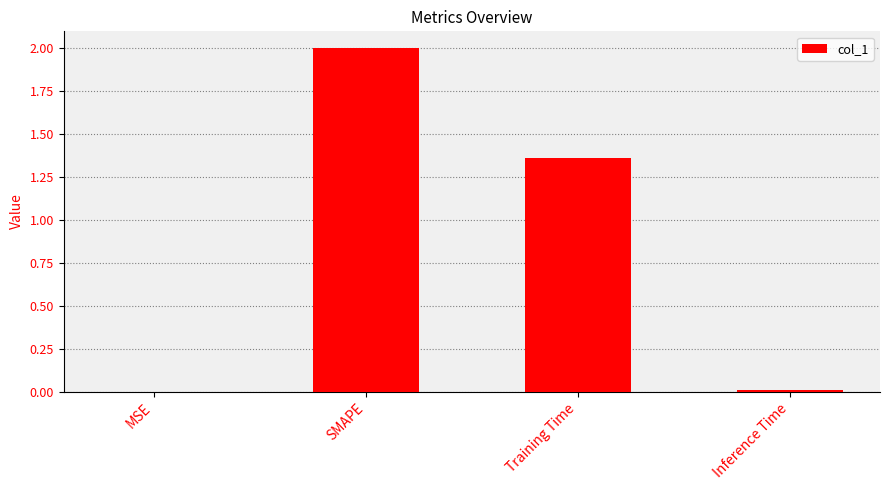

Where is the data nearest to the value 1?

Training Time